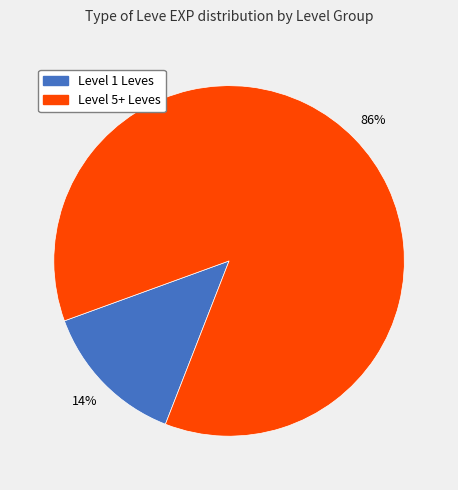

To the nearest percent, what is the average slice percentage?

50%